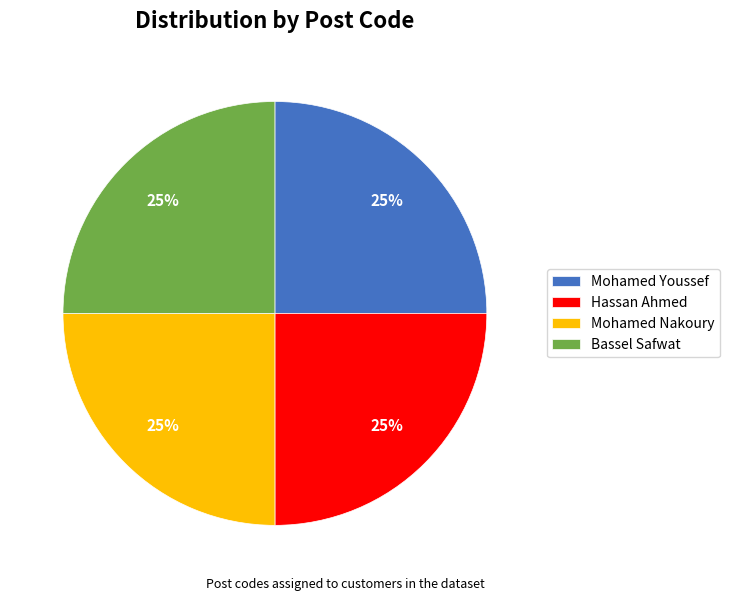

Is Hassan Ahmed the majority of the pie?

No